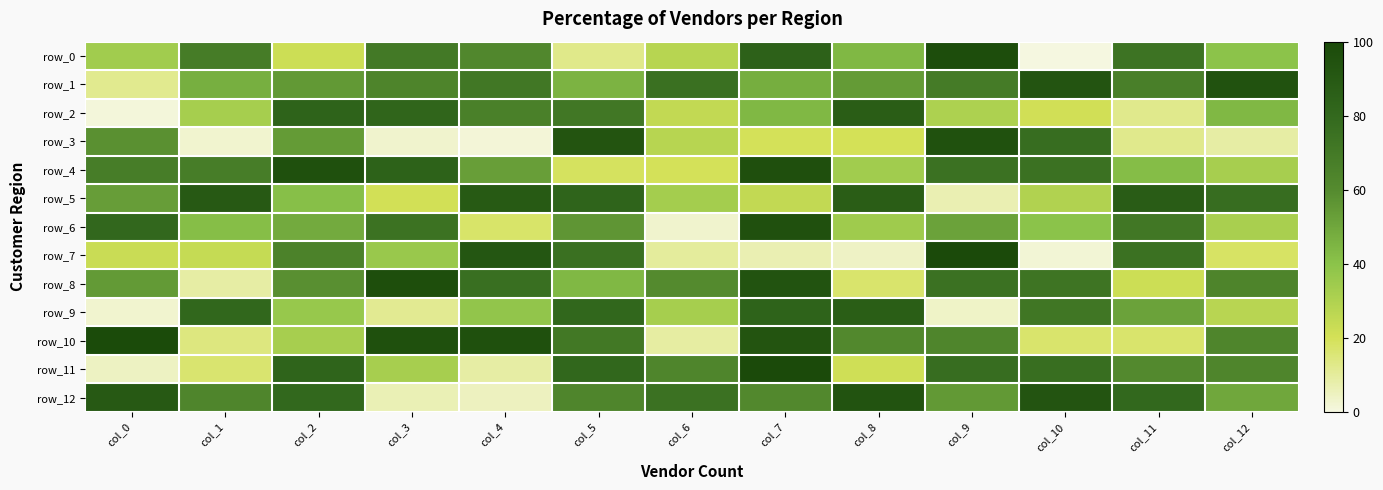

Reading right to left, transcribe all the data shown in this chart.

row_0: 101	188	0	249	112	216	71	32	158	180	56	175	86
row_1: 241	171	237	176	138	121	193	116	183	163	140	120	30
row_2: 112	31	53	78	223	112	63	183	169	210	213	83	2
row_3: 22	31	198	243	51	50	71	238	3	7	138	6	148
row_4: 82	107	192	191	86	246	50	48	135	215	245	173	173
row_5: 197	224	75	17	223	63	84	211	228	52	105	229	136
row_6: 81	183	102	132	88	244	7	143	44	190	124	106	206
row_7: 46	191	4	255	10	17	25	193	234	92	166	61	58
row_8: 163	56	187	192	43	239	154	112	194	248	149	22	139
row_9: 70	132	184	9	222	213	83	207	97	29	93	207	6
row_10: 161	43	43	162	157	238	23	181	245	245	82	36	253
row_11: 161	155	196	197	54	254	162	207	22	82	211	42	11
row_12: 127	205	237	140	239	157	192	161	12	16	205	162	229